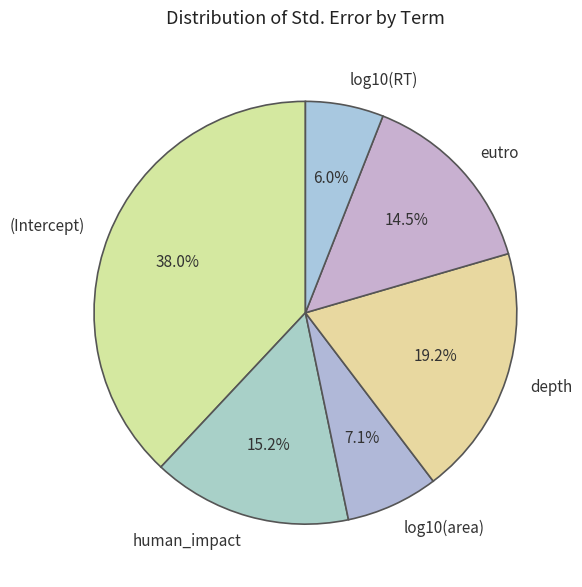

Does (Intercept) account for over 50% of the chart?

No